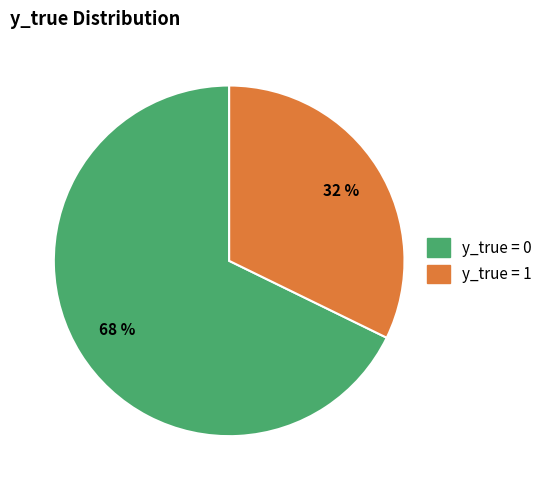

Combined, do y_true = 0 and y_true = 1 account for over 50%?

Yes